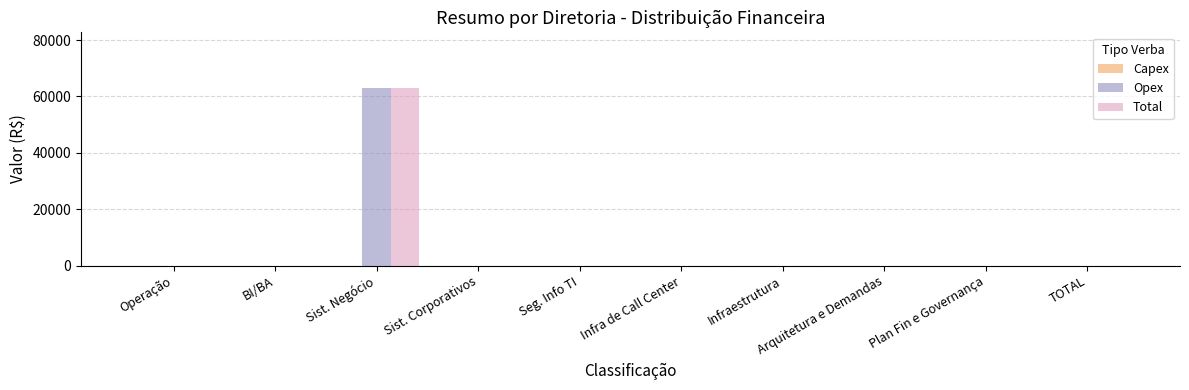

The value of Total at BI/BA is 0.0. True or false?

True